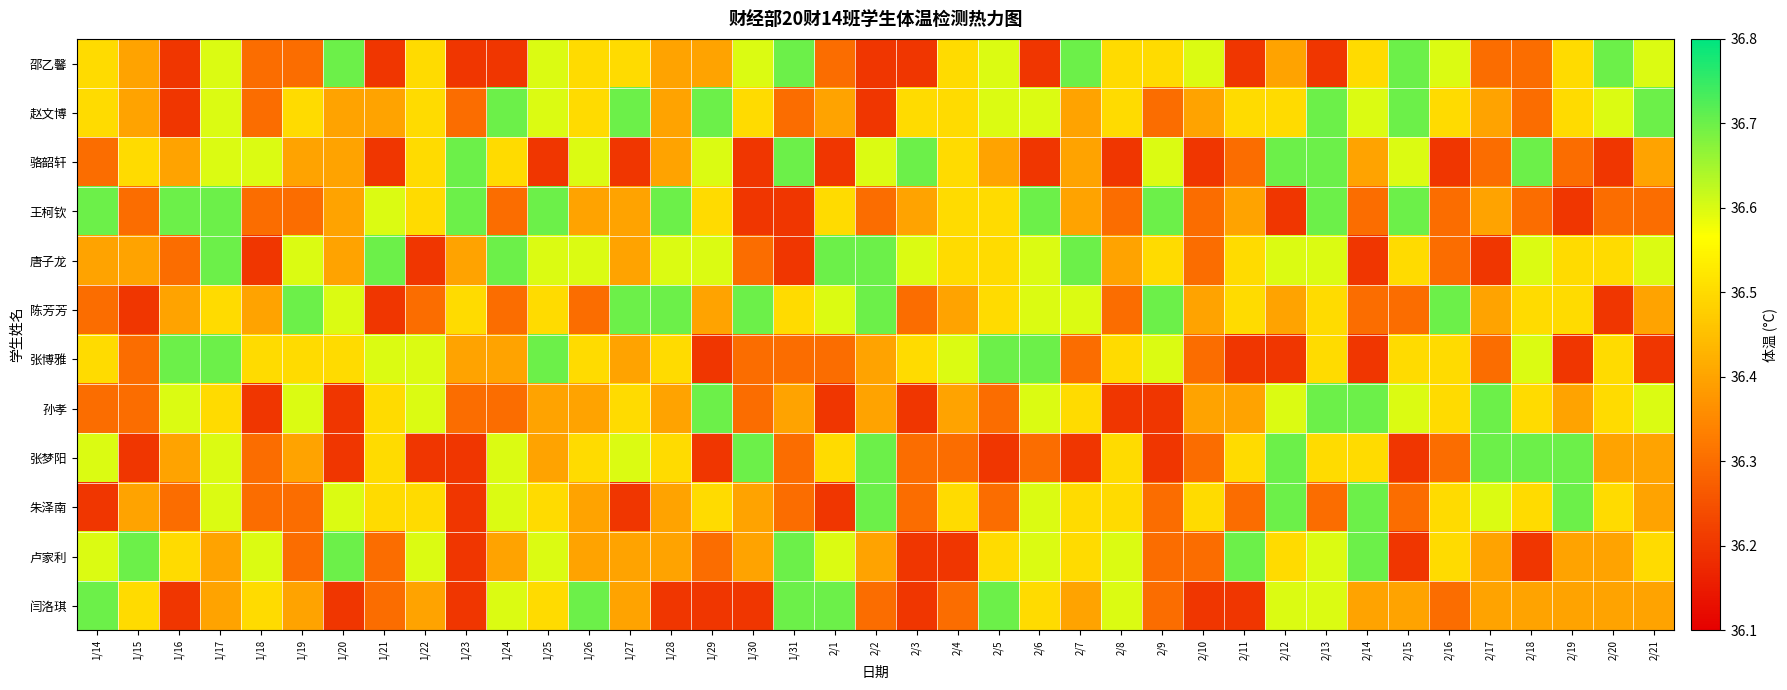

Between 1/24 and 2/9, which series saw the biggest shift?

赵文博